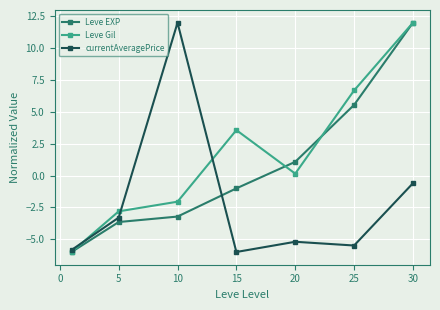

How many interior local valleys does the Leve Gil series have?

1